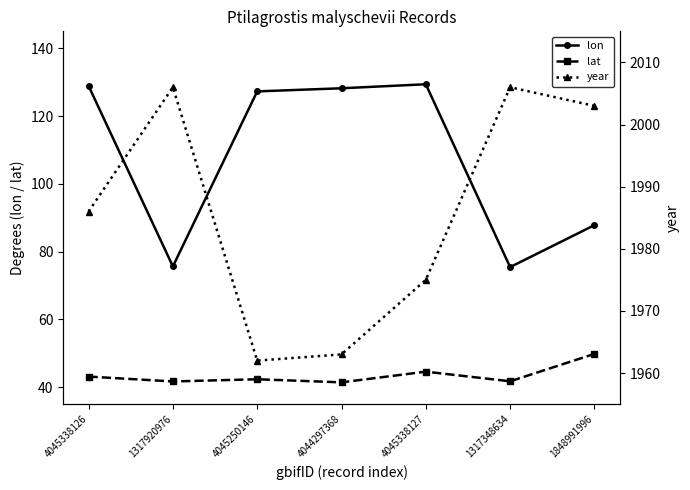

True or false: year and lon cross at least once.

False